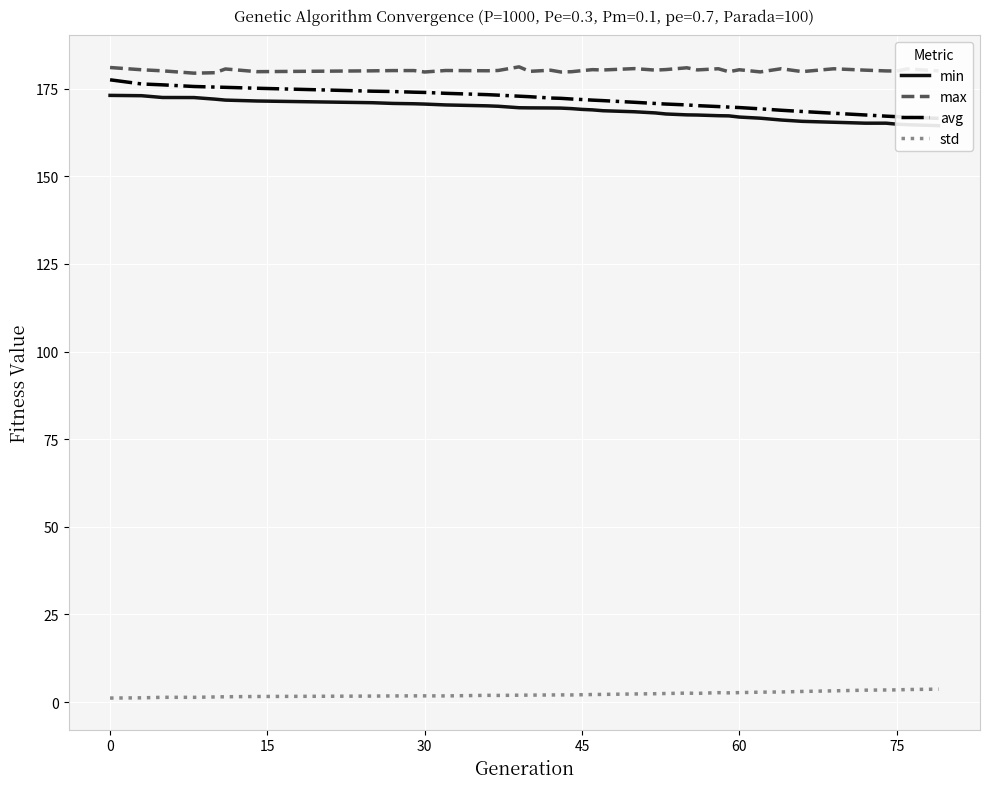

True or false: std and max cross at least once.

False